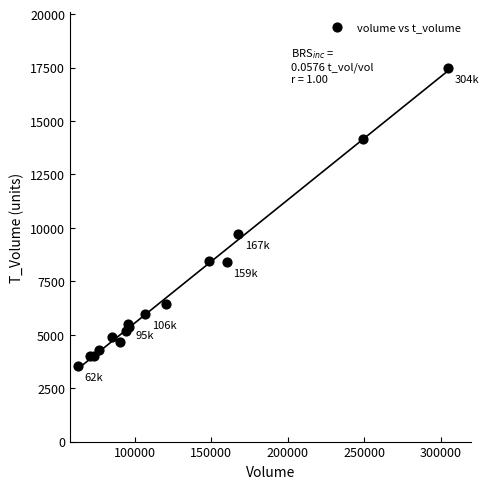

What Y value in the scatter plot is closest to 10498?

9692